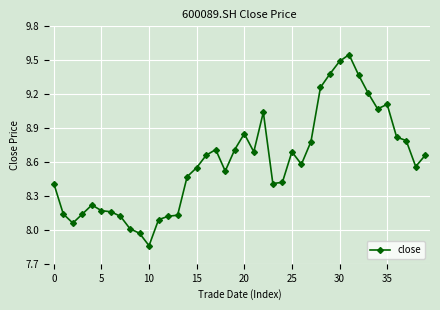

What is the difference between the maximum and minimum values?

1.7